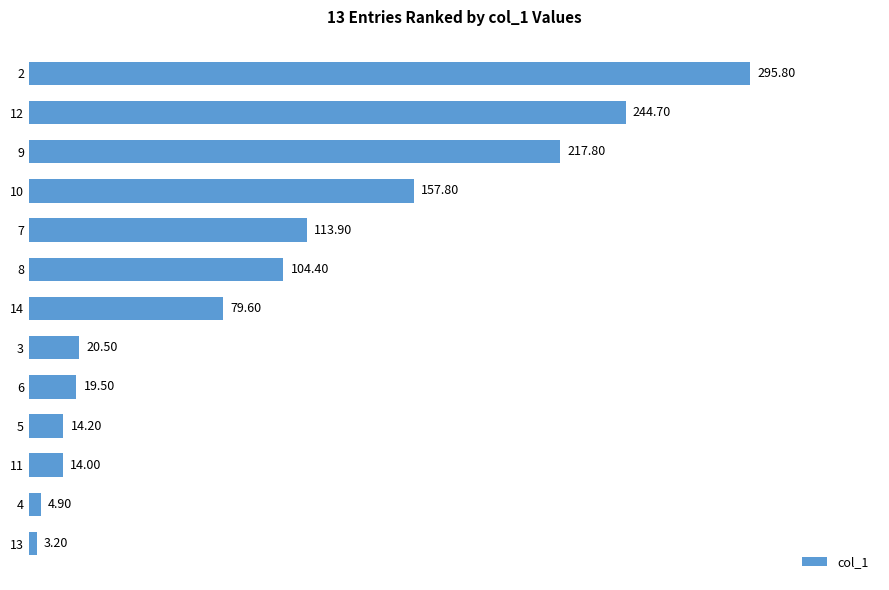

Which has a higher value, 10 or 12?

12